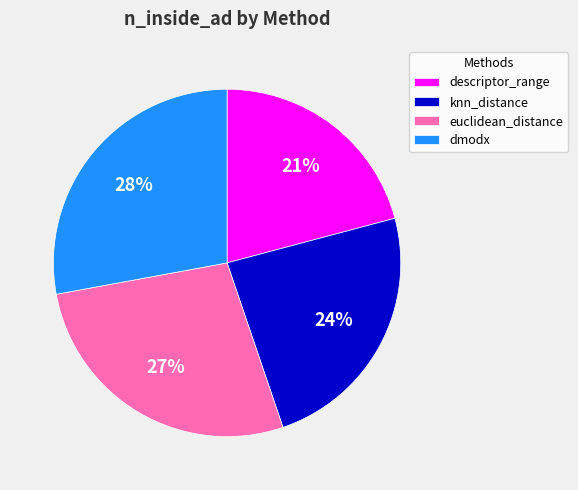

Which category has the smallest portion of the pie?

descriptor_range